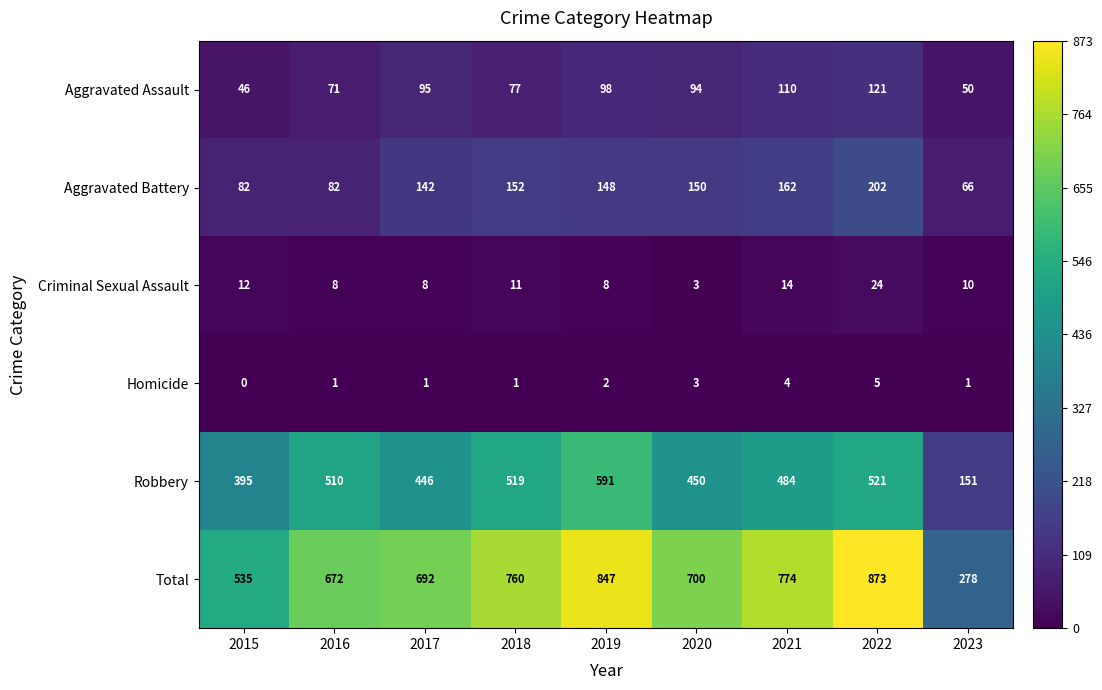

List the series in order of their peak value, lowest first.

Homicide, Criminal Sexual Assault, Aggravated Assault, Aggravated Battery, Robbery, Total